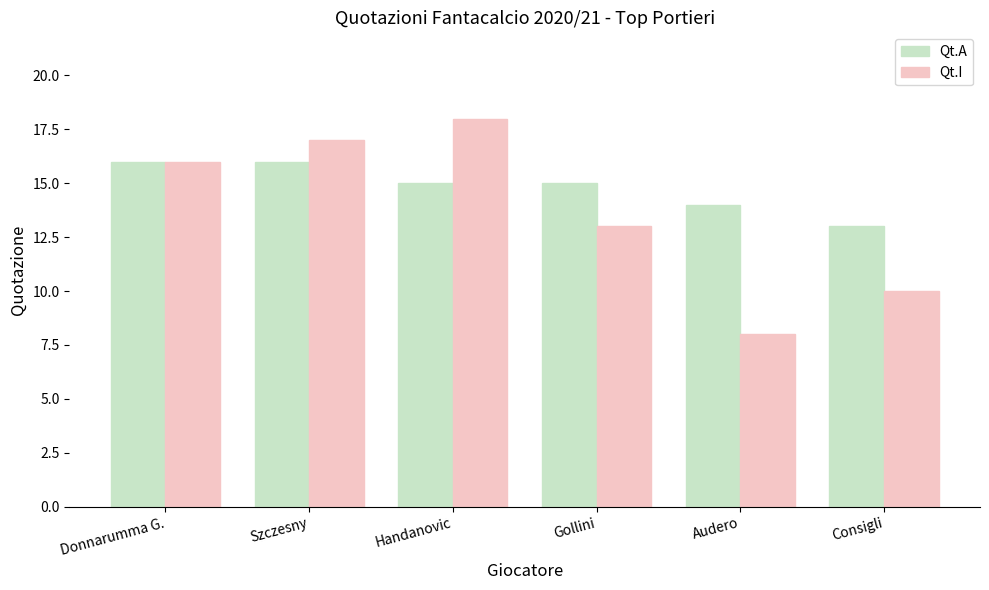

What is the label of the 2nd bar from the left?

Szczesny